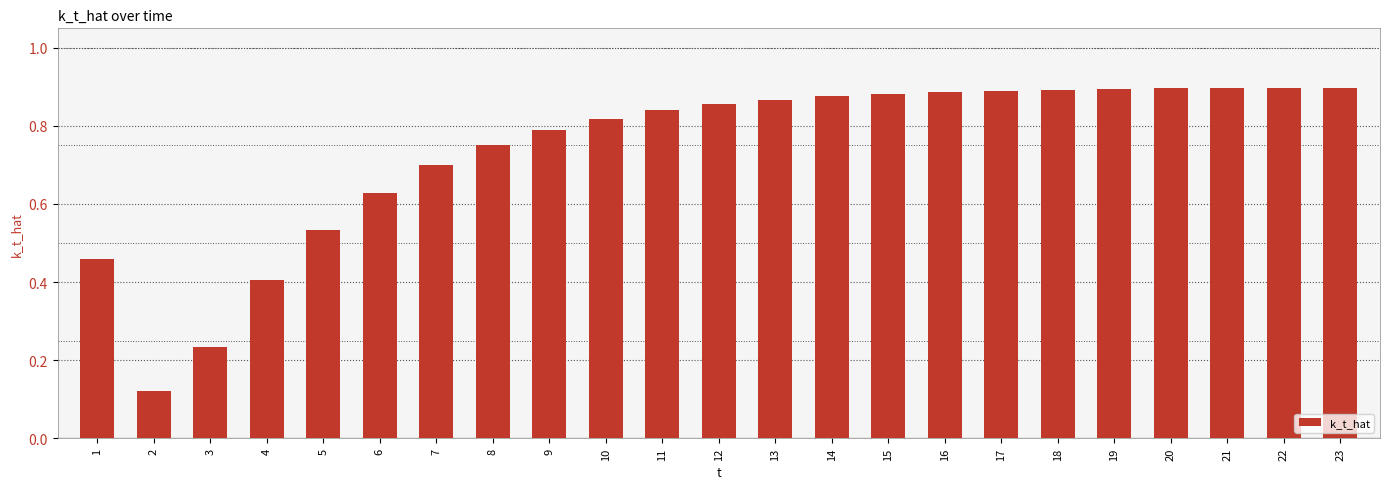

How many categories are shown in the chart?

23